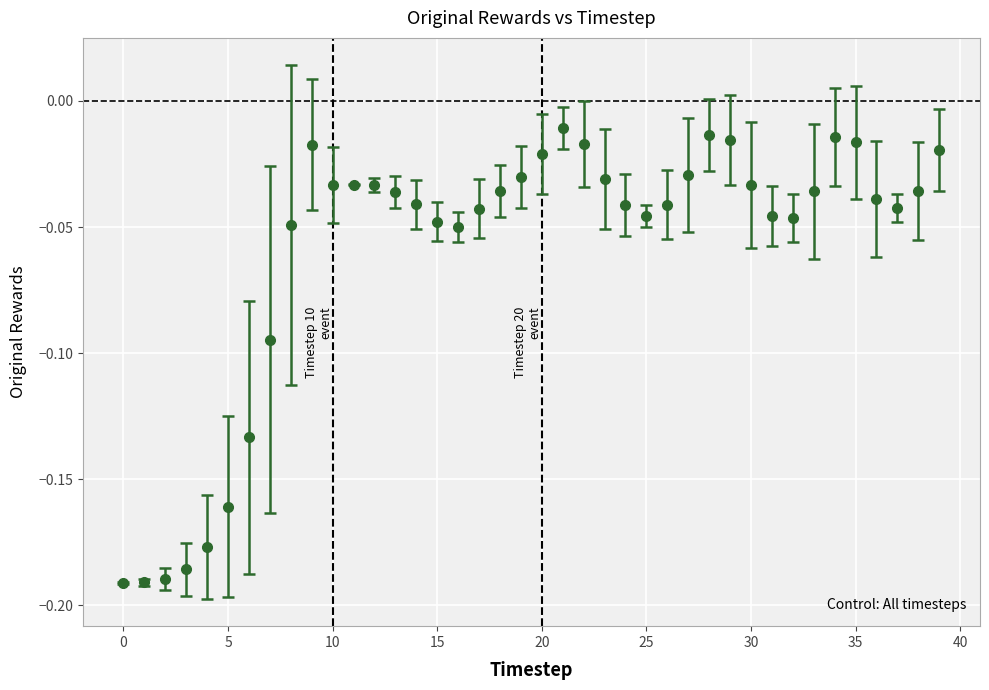

What is the sum of all values?

-2.4